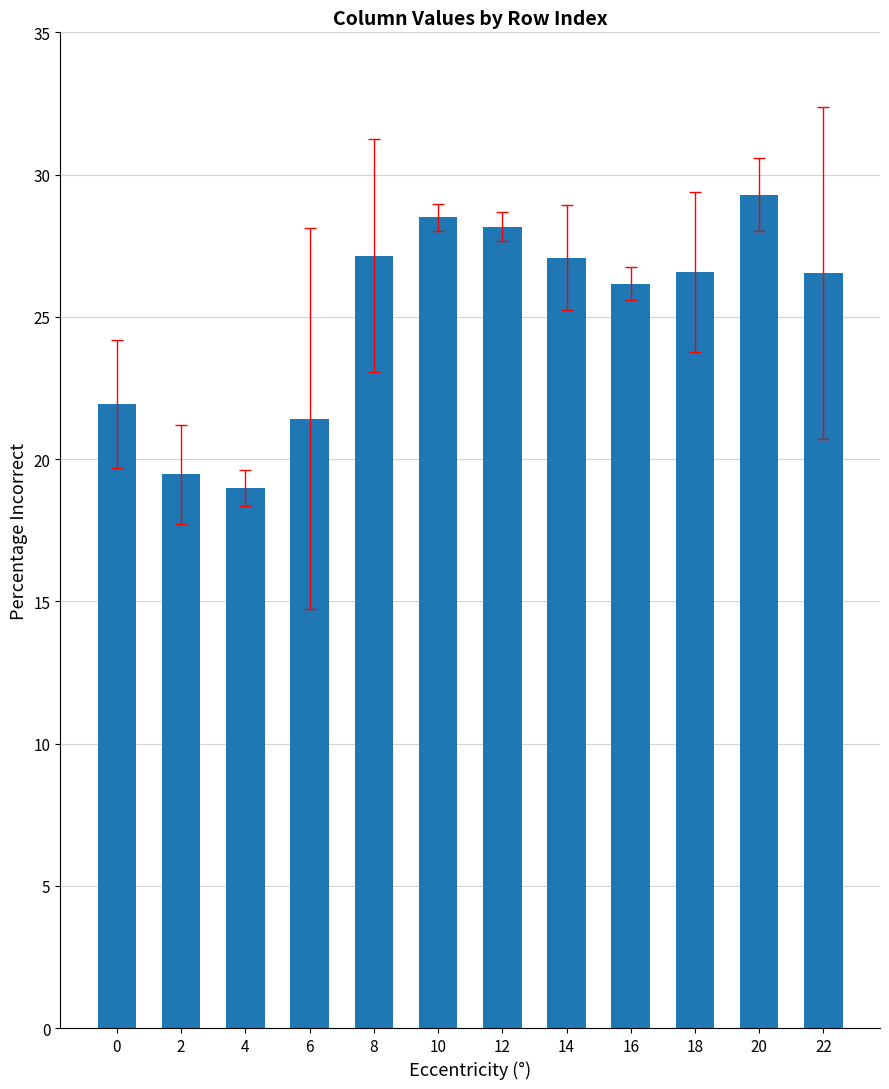

What is the difference between the second highest and minimum values?

9.5